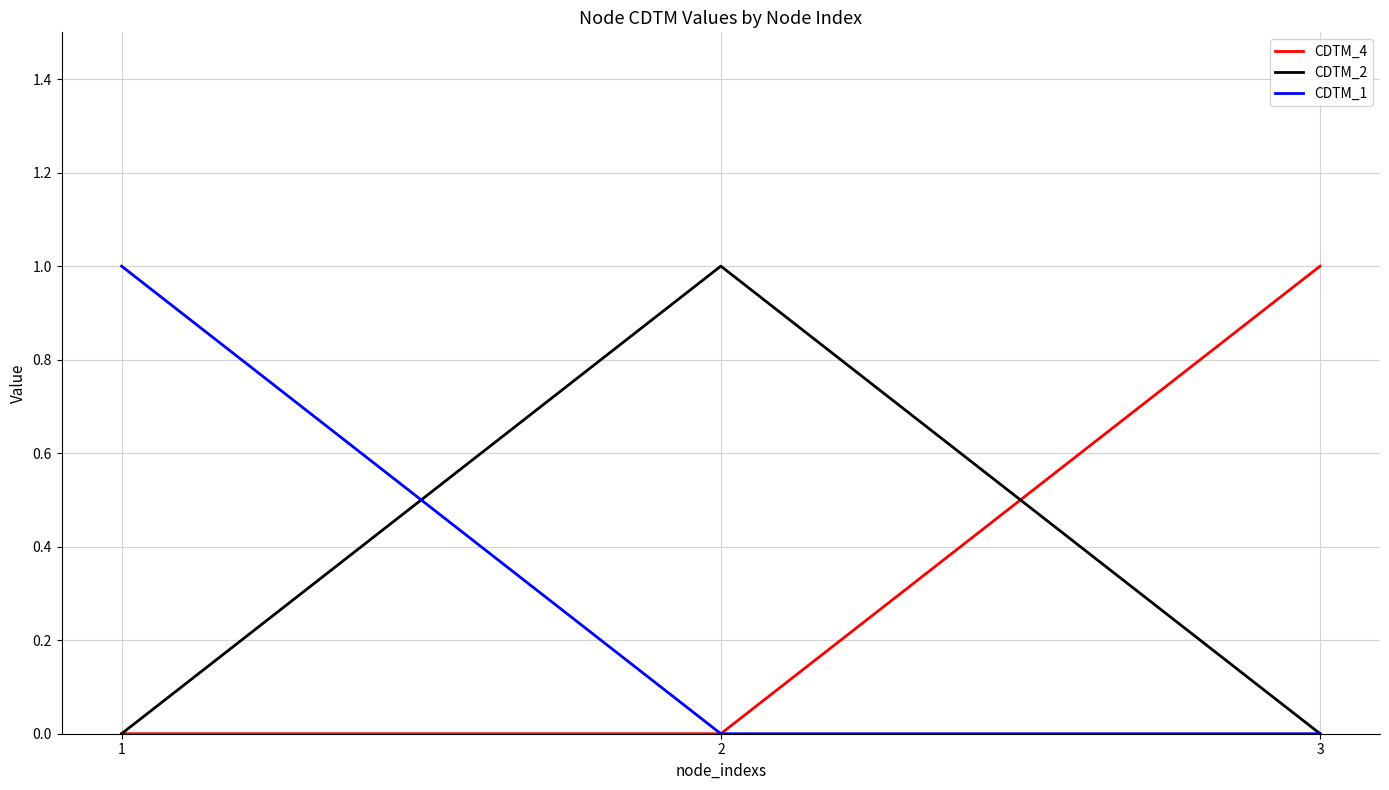

Is it true that CDTM_4 equals 0 at 2?

True